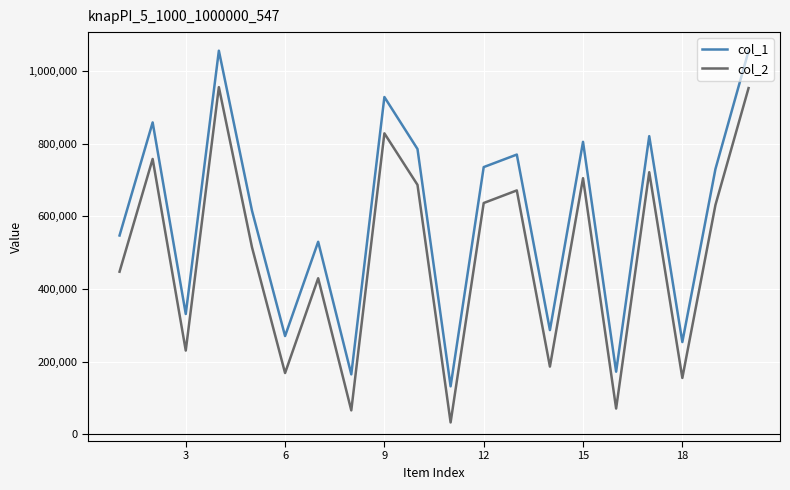

List the series in order of their peak value, highest first.

col_1, col_2